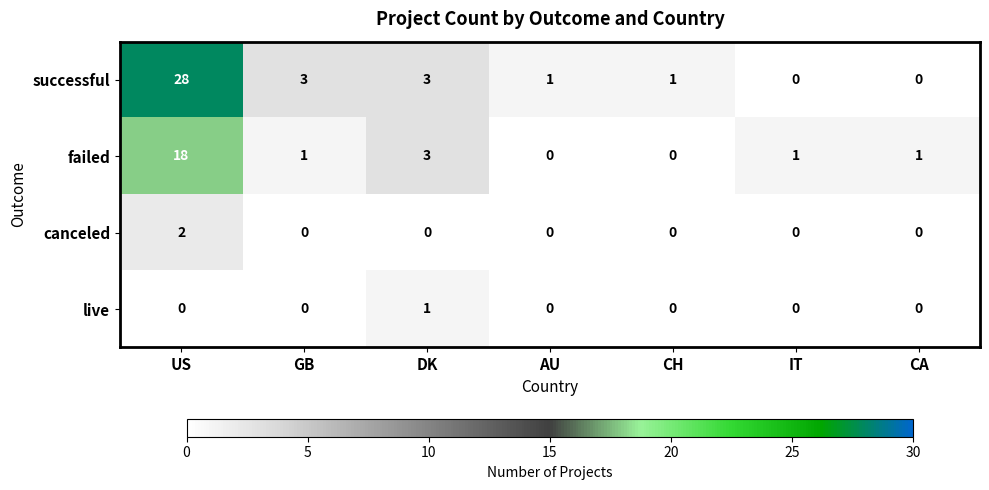

Which label corresponds to the largest value in the chart?

US